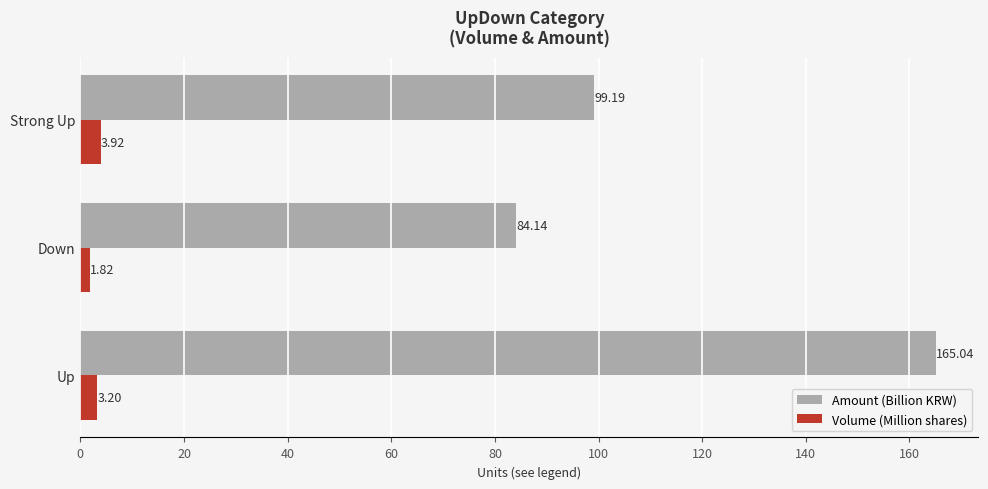

What is the sum of the Amount (Billion KRW) values at Strong Up and Down?

183.3